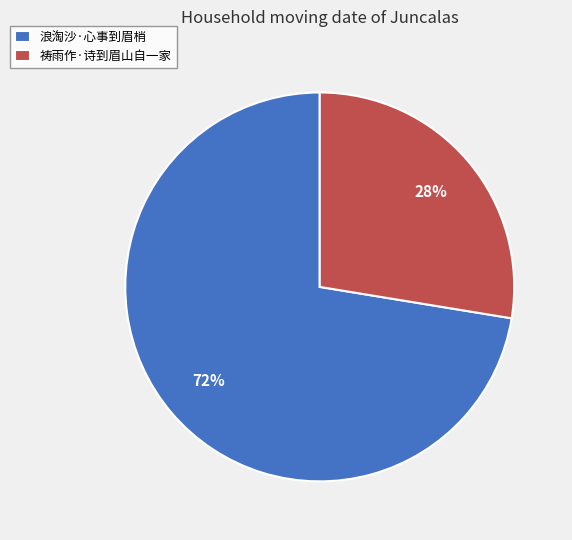

Which slice represents more than half of the pie?

浪淘沙·心事到眉梢